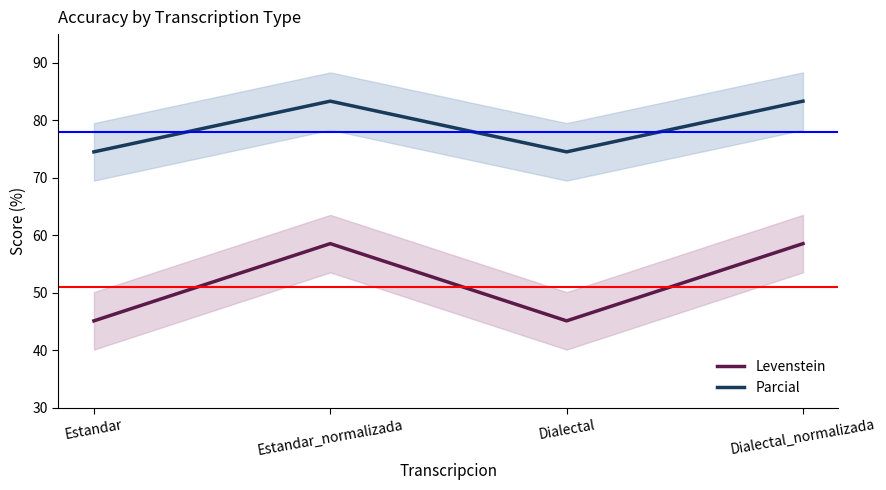

Where is the first local maximum for Parcial?

Estandar_normalizada